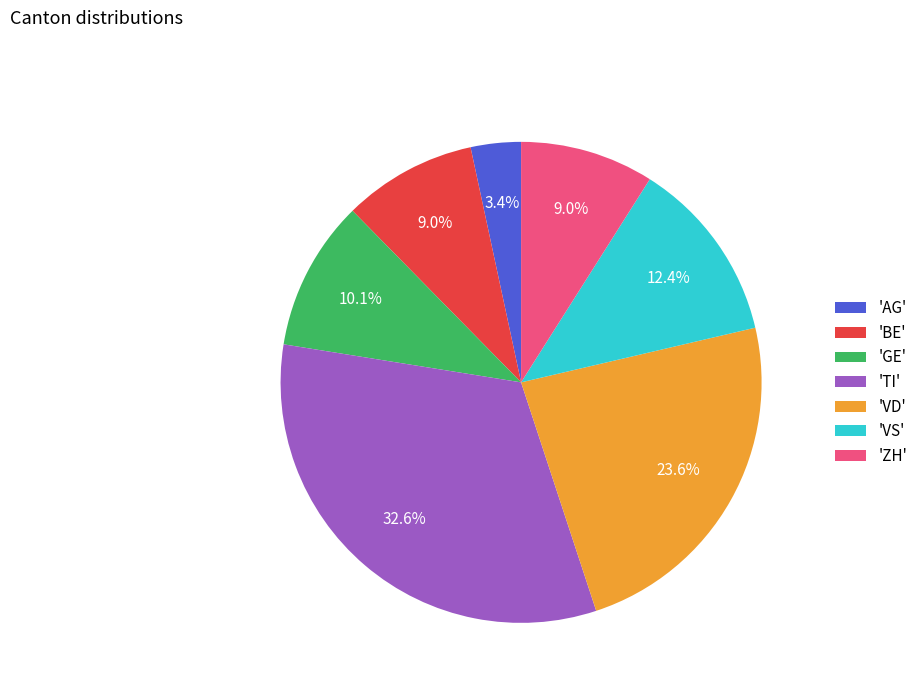

Between 'TI' and 'ZH', which is larger?

'TI'